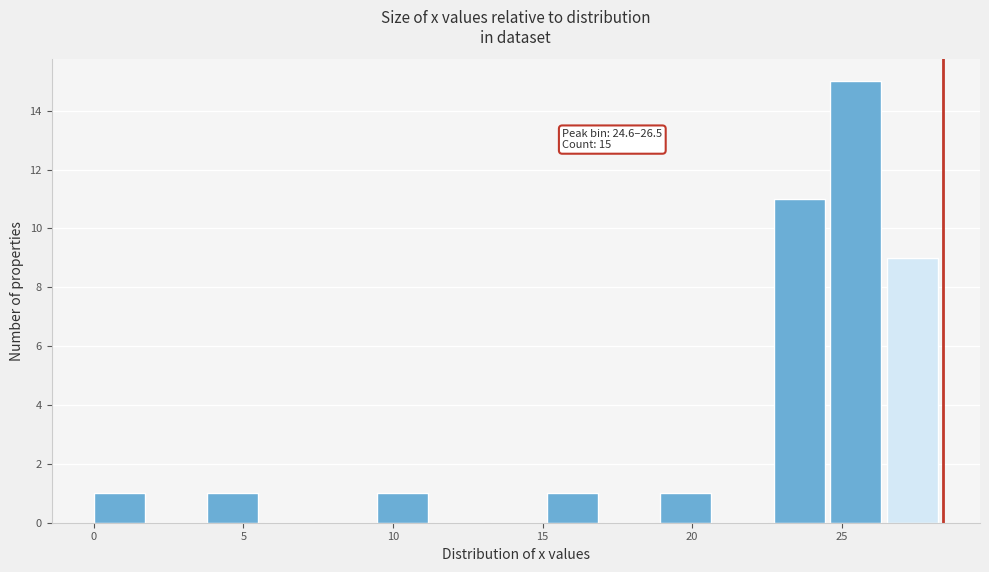

Around what value on the x-axis is the tallest bar? Give the approximate position of its centre, as read against the axis.

25.5